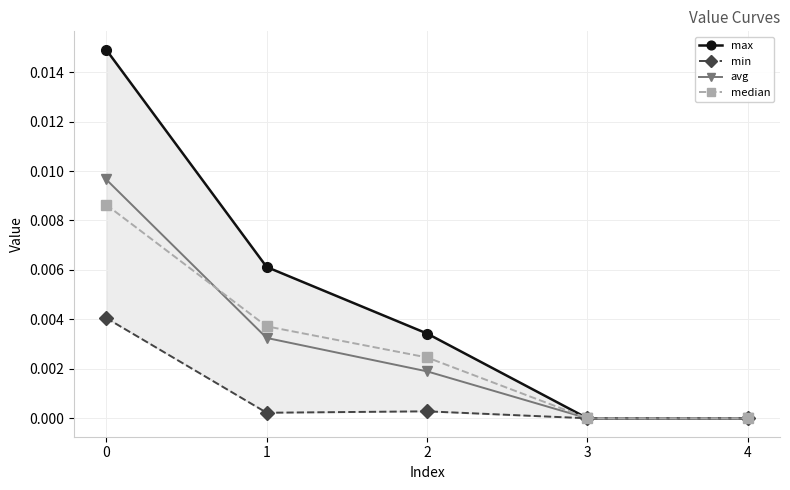

How many series are shown in this chart?

4